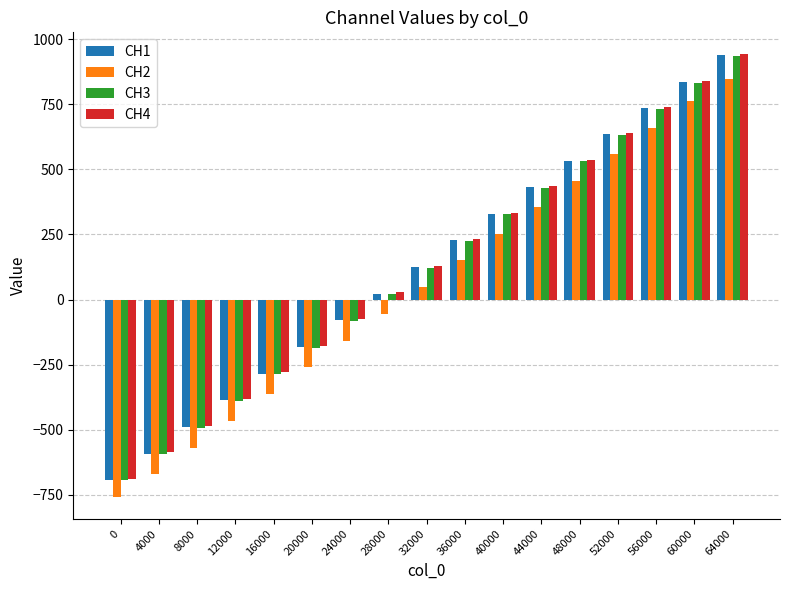

Which category has the highest value in the CH4 series?

64000